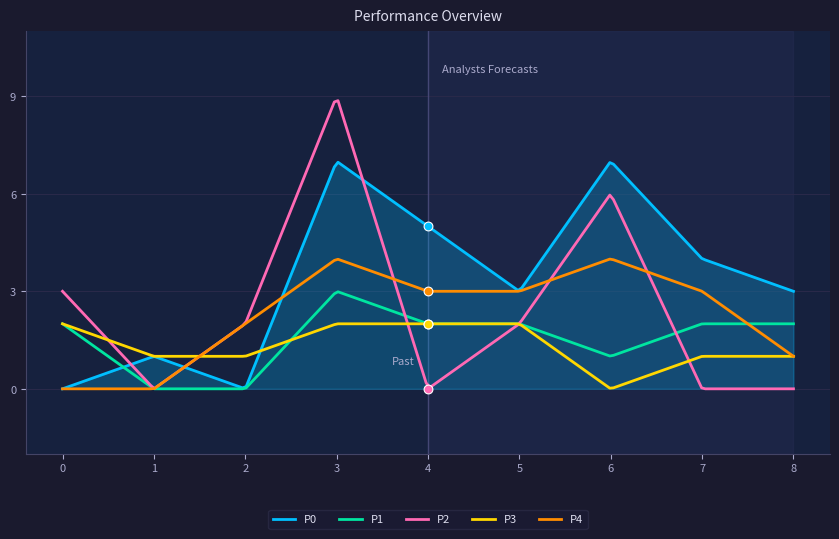

At how many categories does at least one series exceed 5?

2